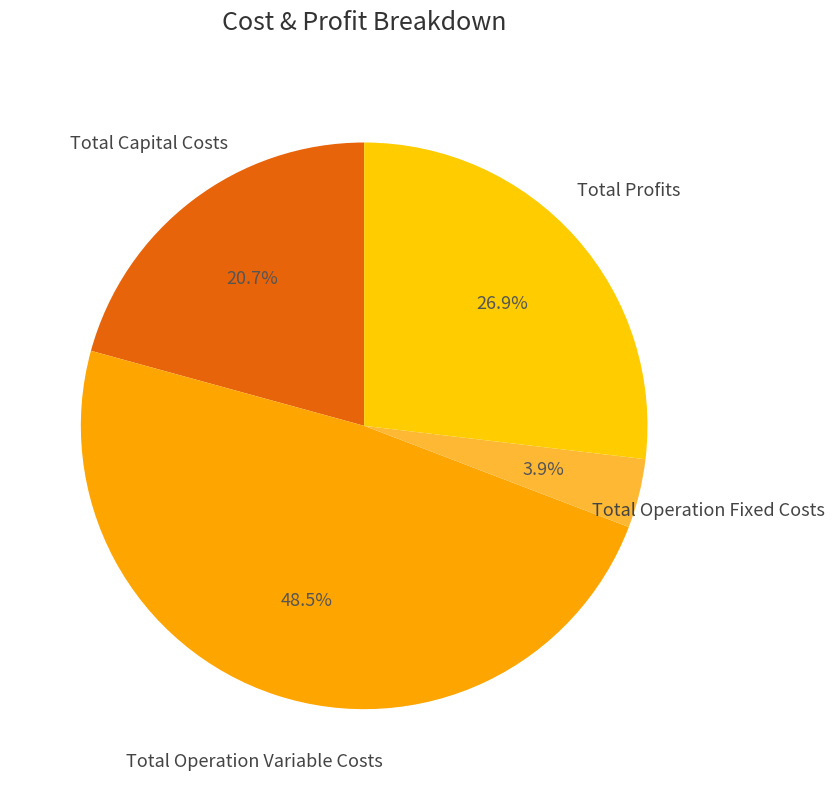

How much of the chart is everything except Total Operation Variable Costs?

51.5%